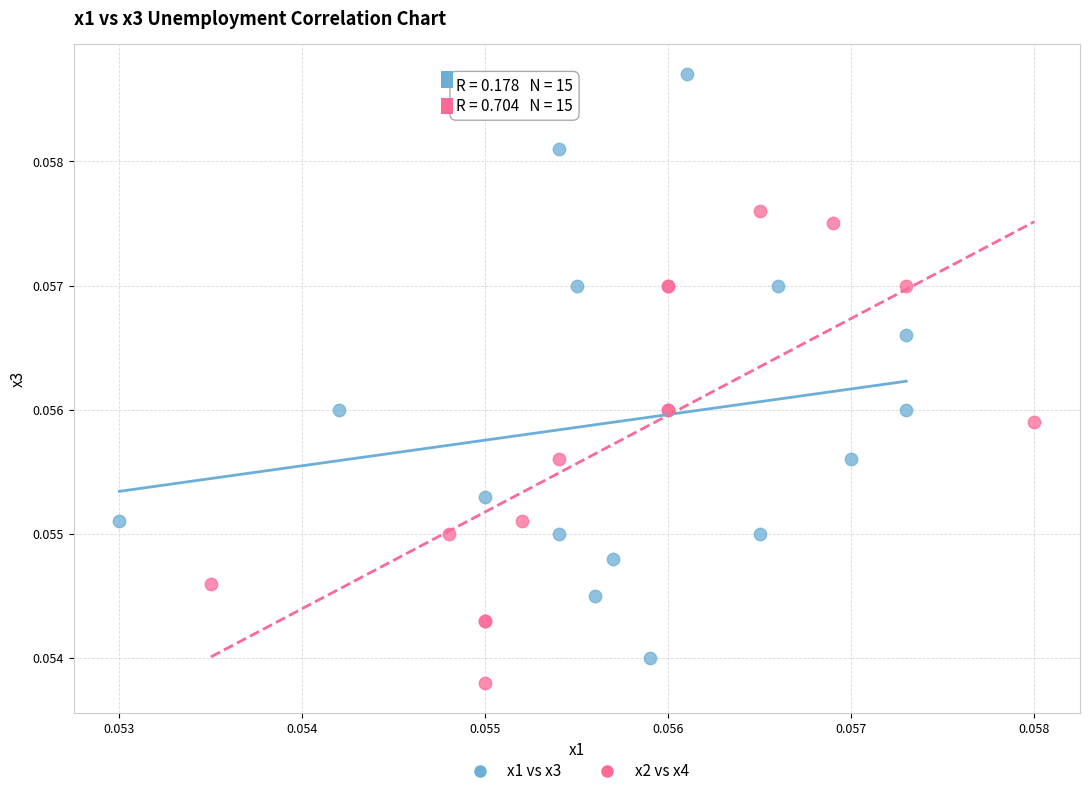

Which series reaches the maximum Y coordinate?

x1 vs x3